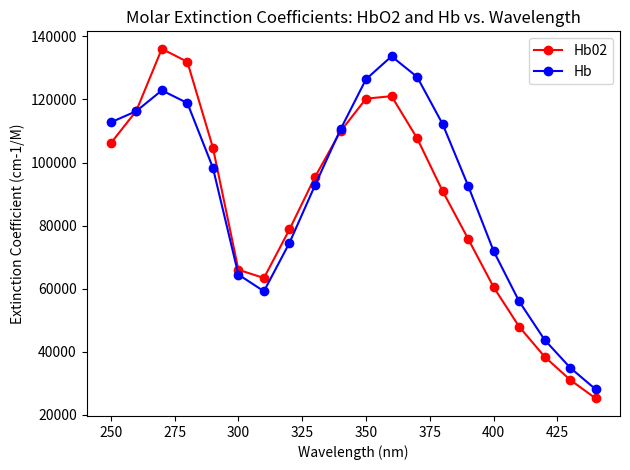

True or false: Hb has more than 2 interior local peaks.

False